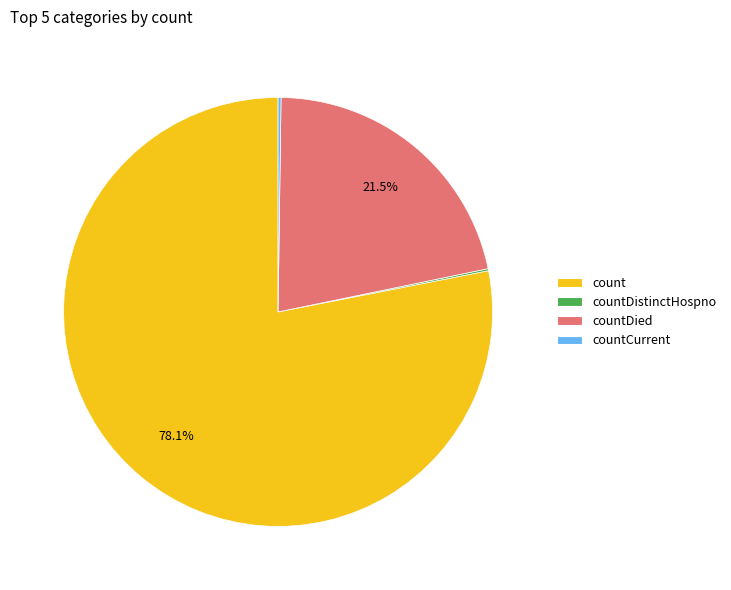

Approximately how many times larger is the value at countDied compared to count?

0.3